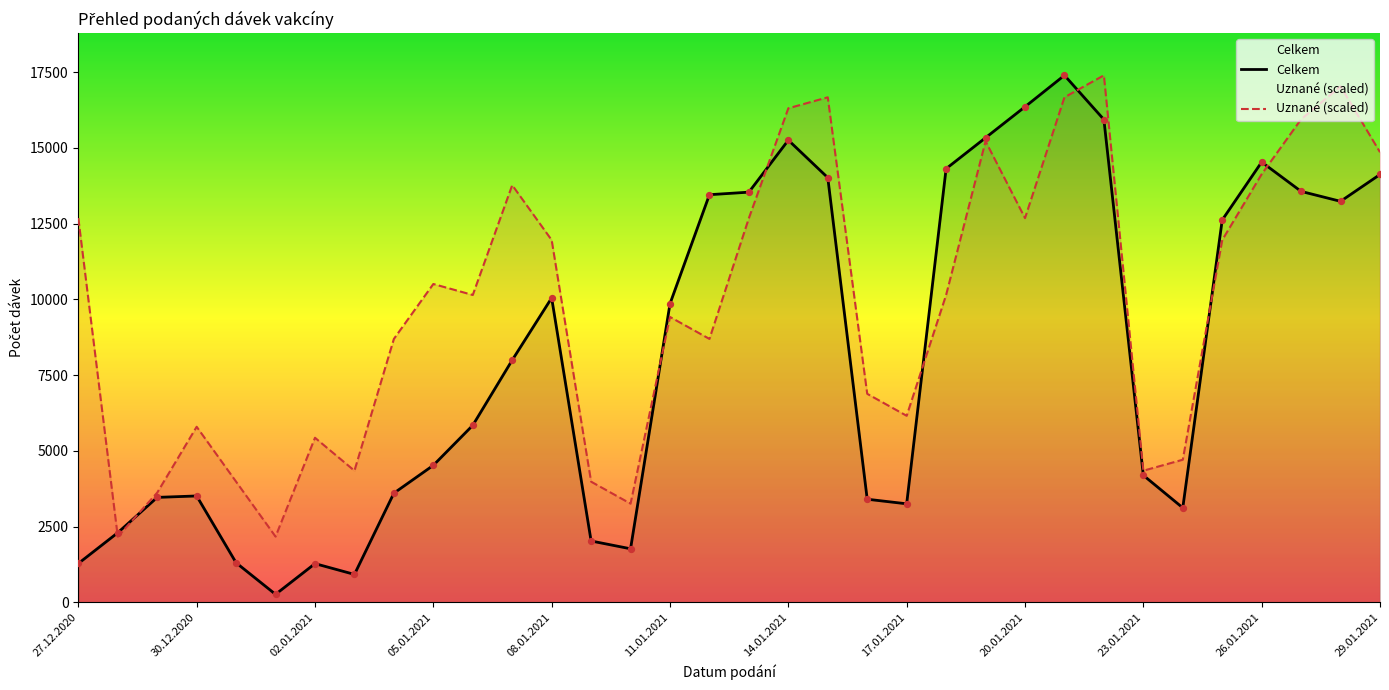

What is the total value across all series at 30.12.2020?

9315.0